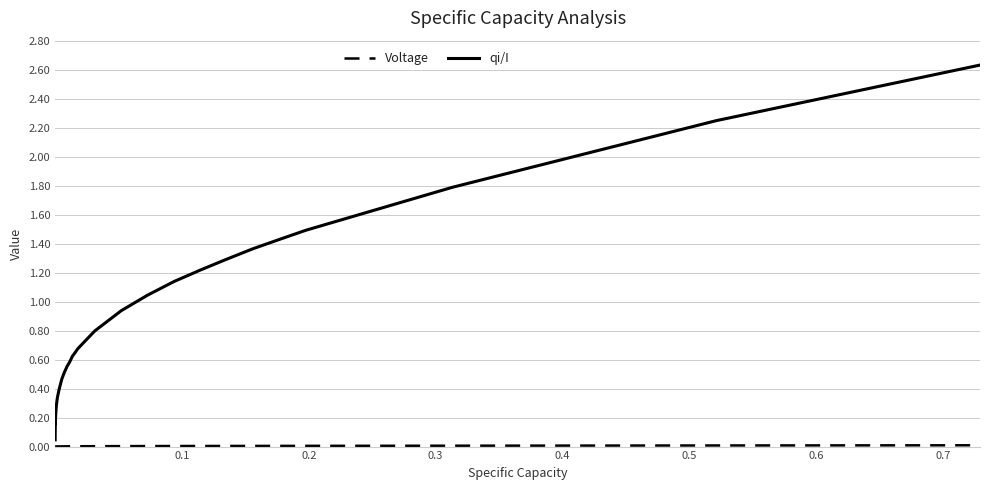

Which series has the largest range (max minus min)?

qi/I